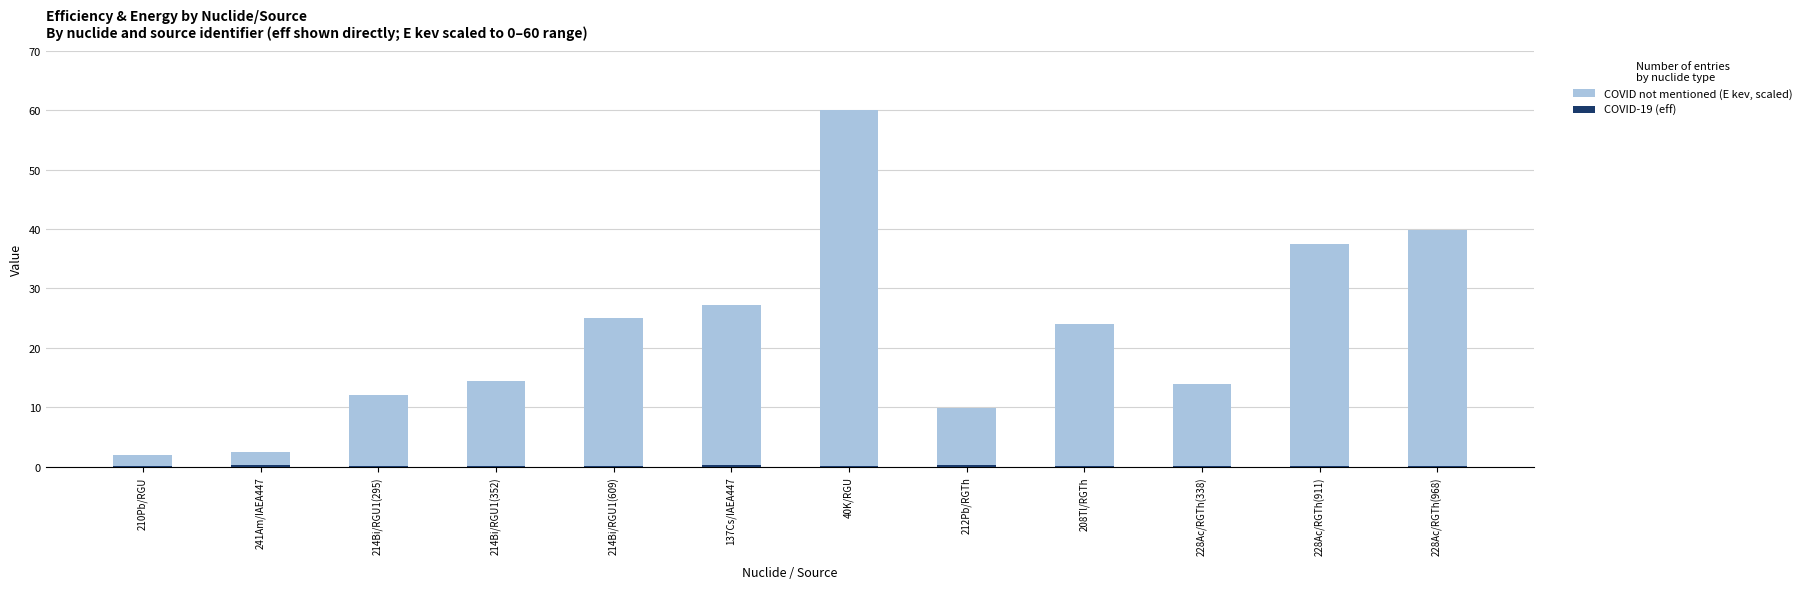

Rank the series by their average value, from highest to lowest.

COVID not mentioned (E kev, scaled), COVID-19 (eff)